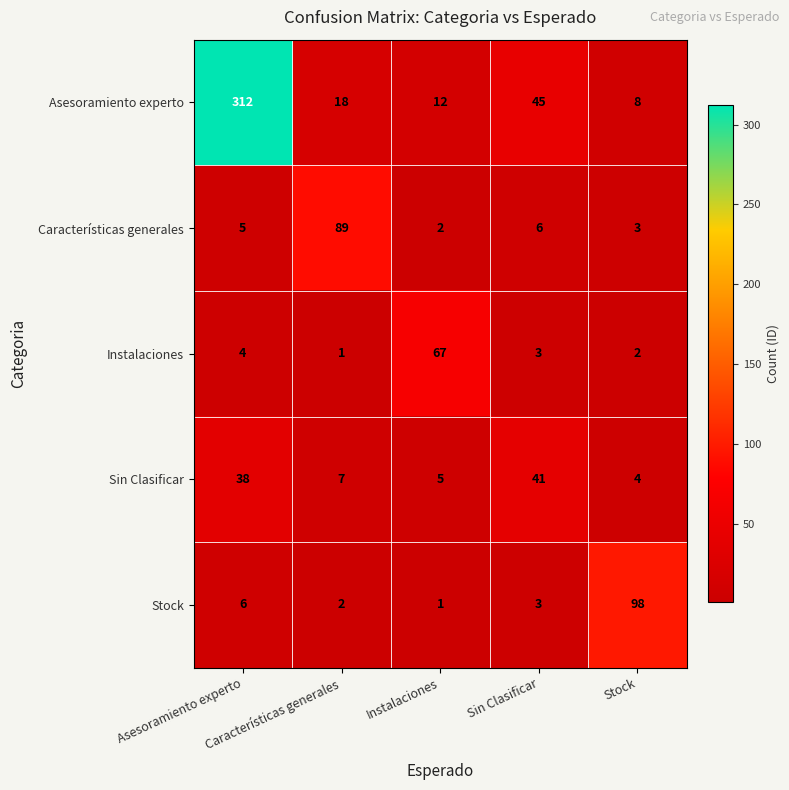

What is the maximum value shown in the chart?

312